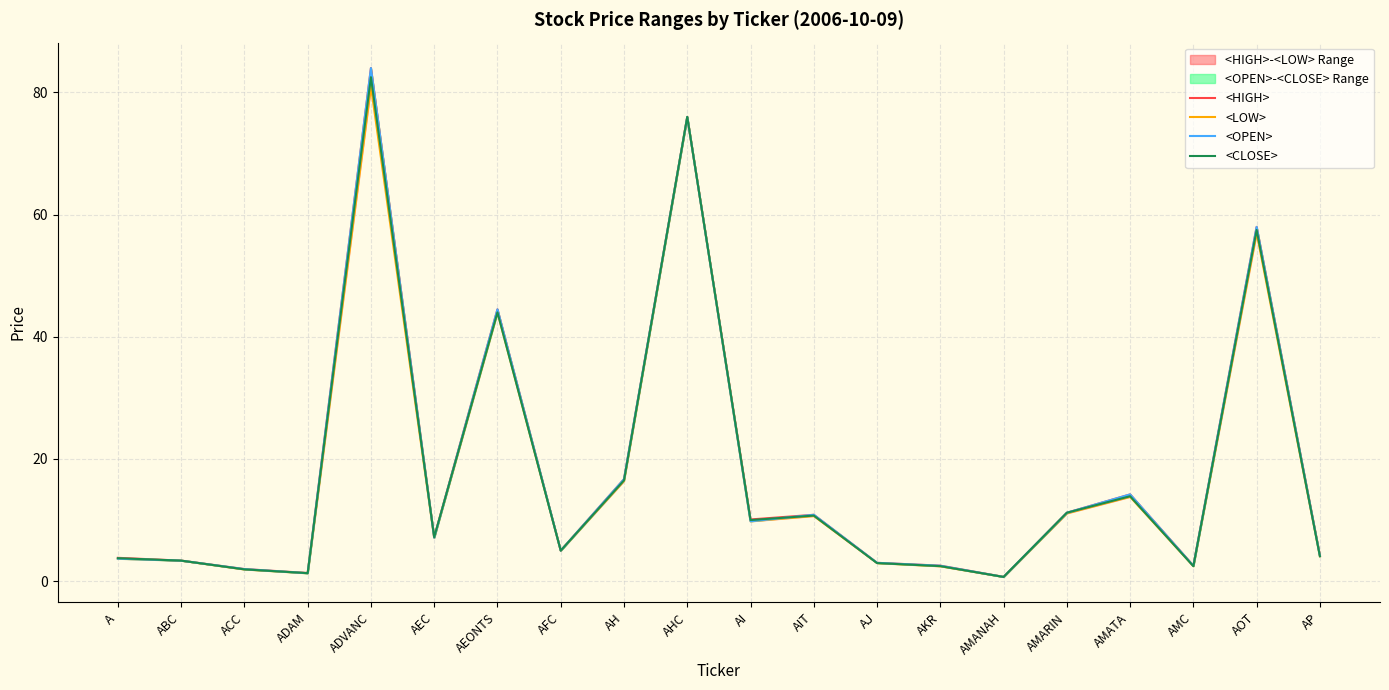

What is the difference between the maximum and second lowest values in the <CLOSE> series?

81.2